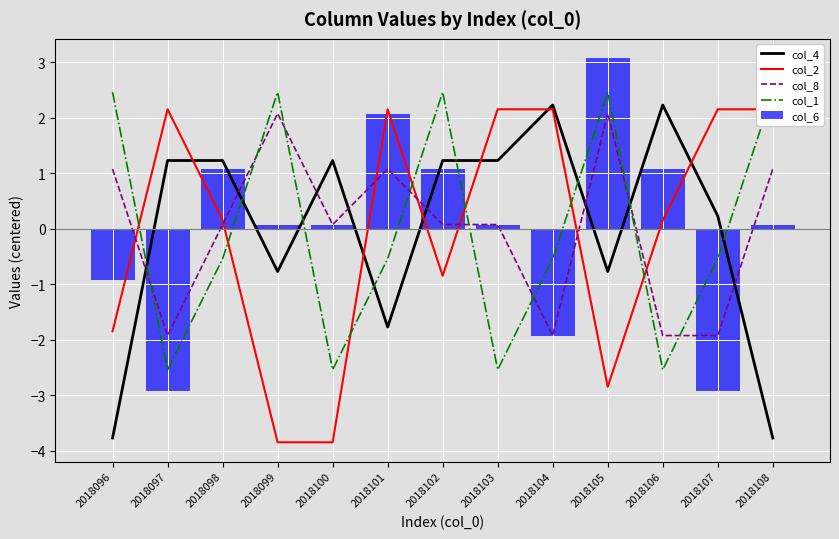

The col_4 series shows 1.2 at 2018103. True or false?

True